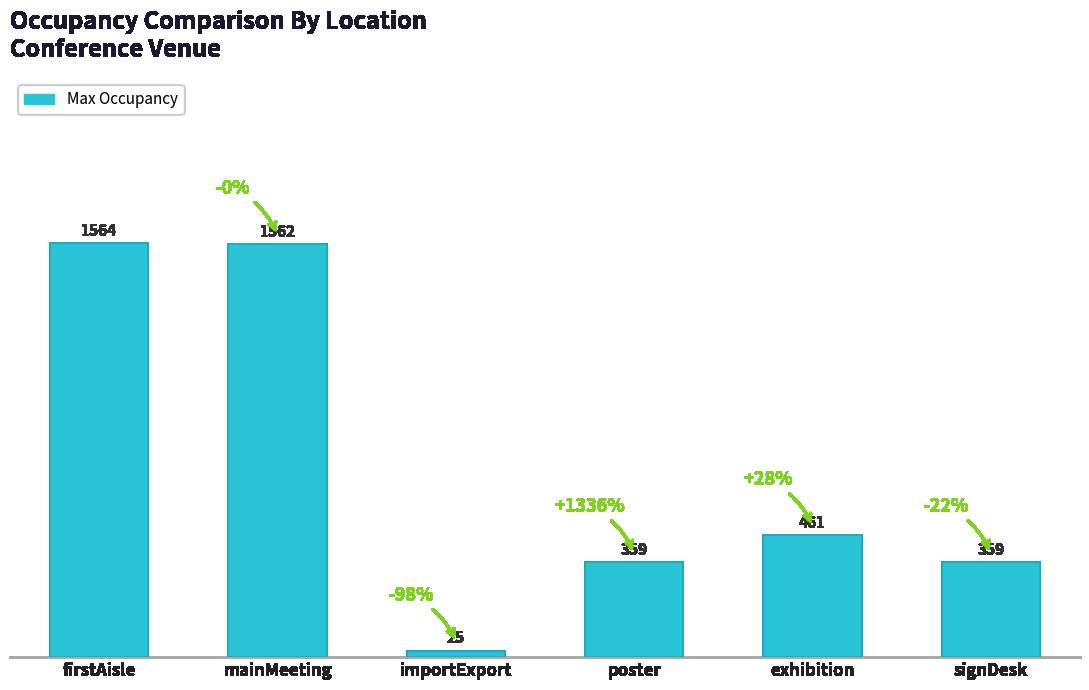

What position from the right is firstAisle?

6